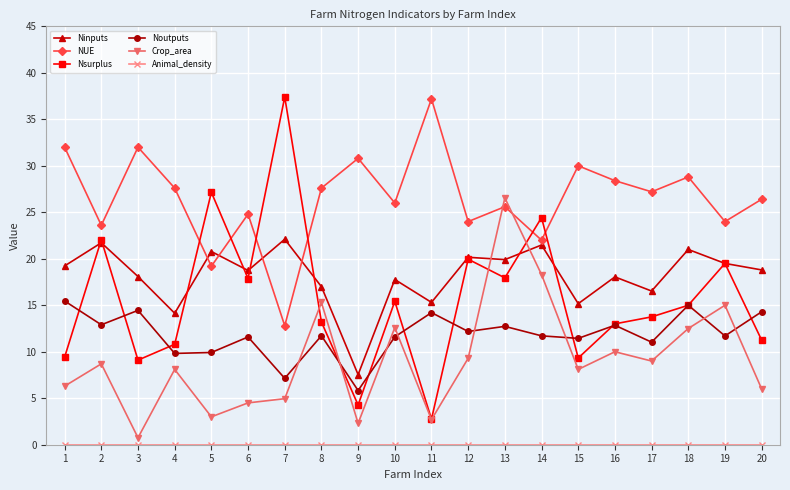

Where is the first local minimum for NUE?

2